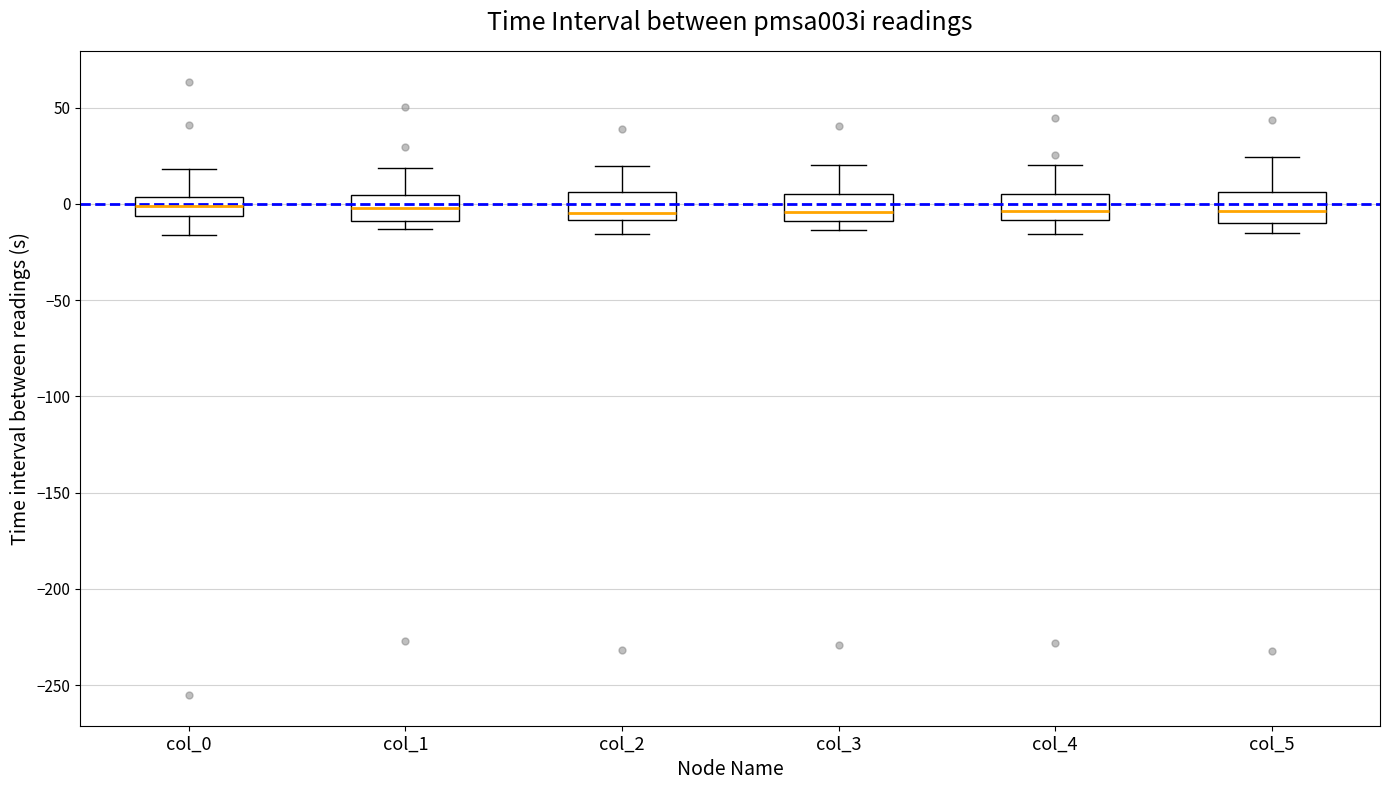

Where is the upper edge of the box for col_4 on the y-axis? The values are not printed on the chart, so give them approximately, as read against the axis.

5